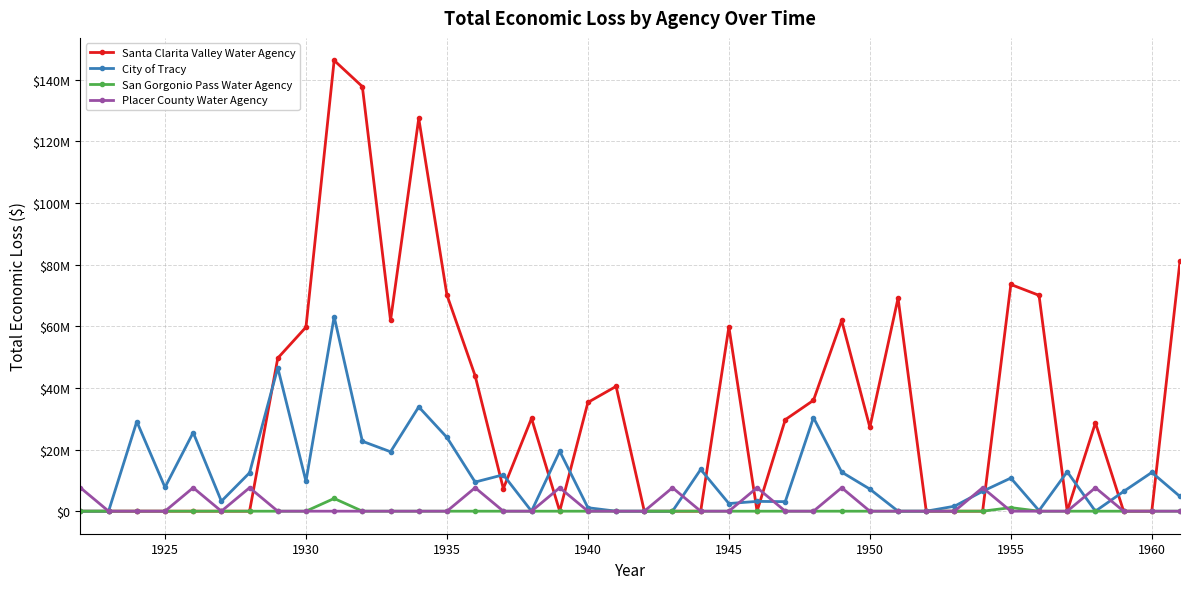

Is this an area chart (filled region under the line)?

No